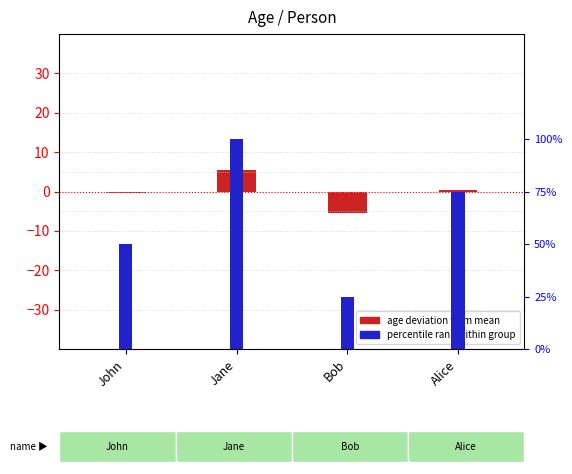

List the series in order of their peak value, highest first.

age deviation from mean, percentile rank within group